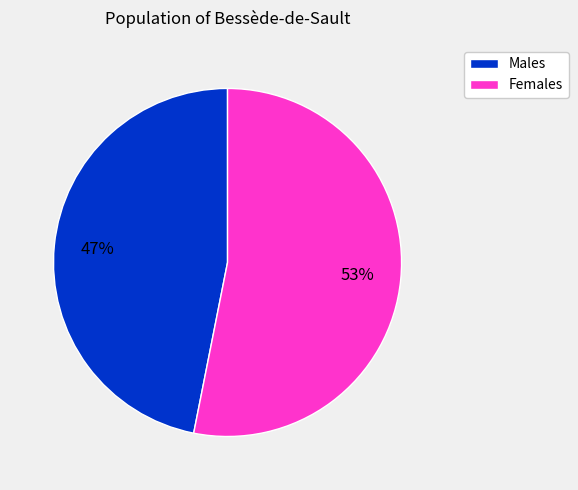

Combined, do Males and Females account for over 50%?

Yes